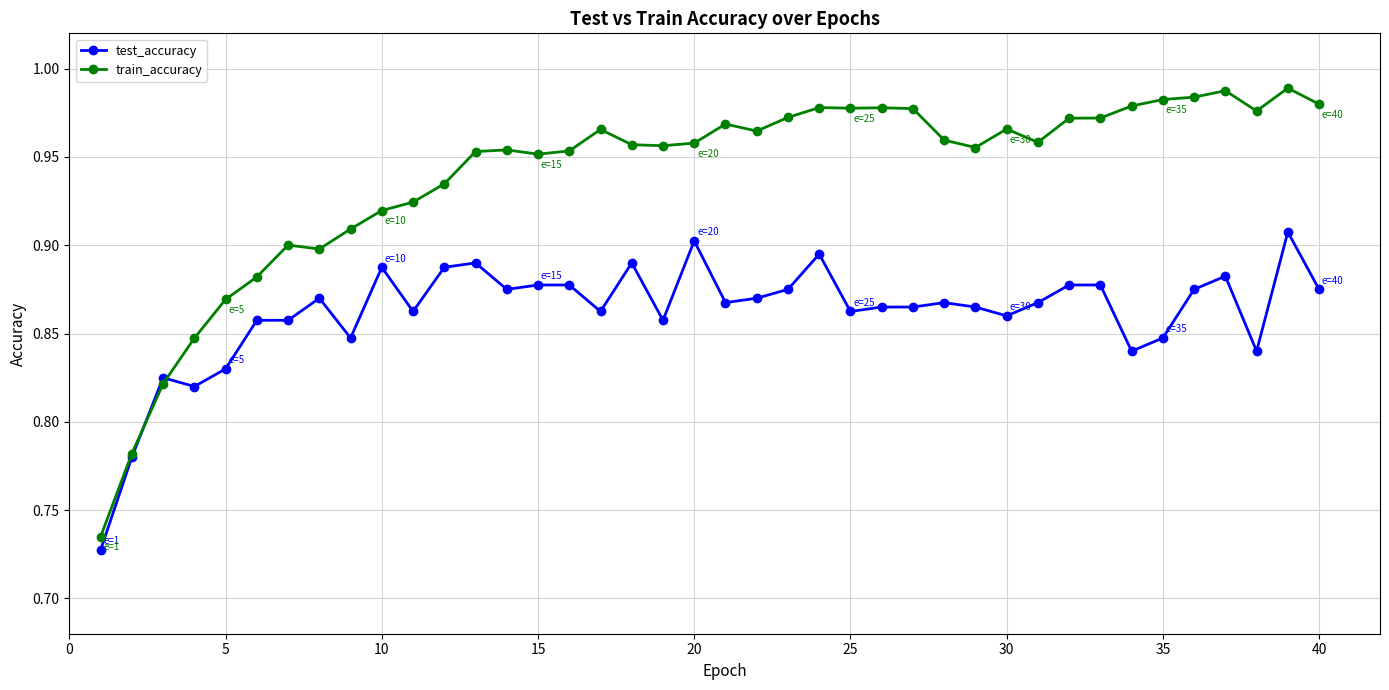

Does the chart have visible grid lines?

Yes